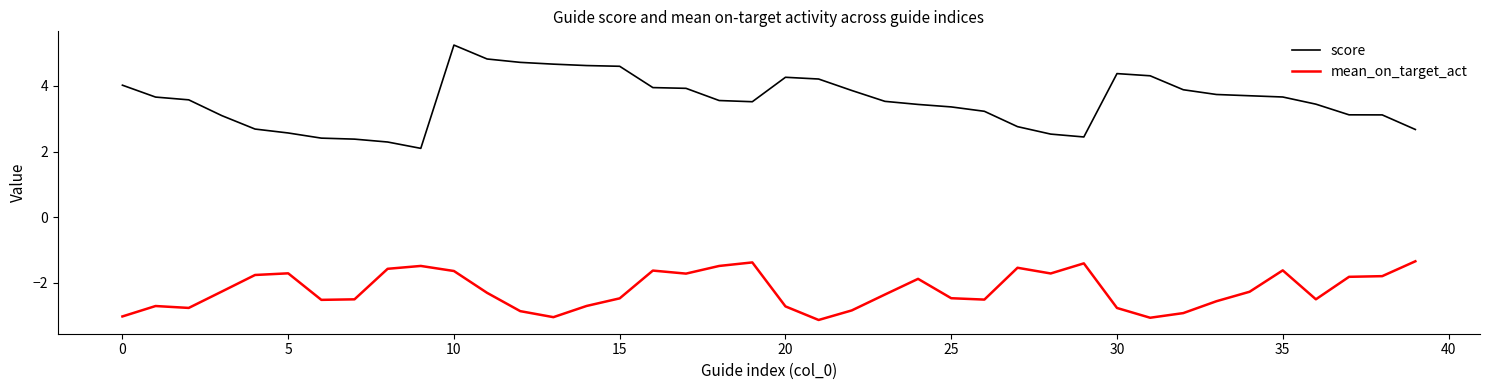

Which series has the largest total across all categories?

score